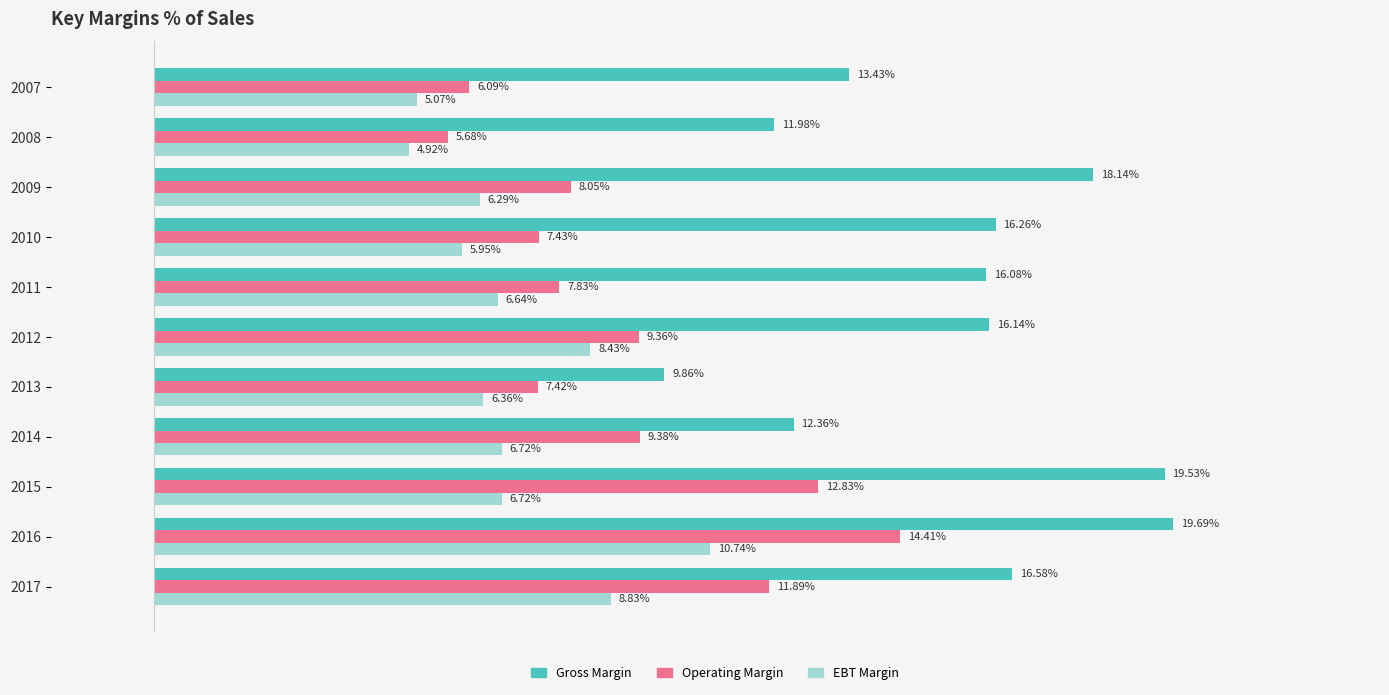

List the series in order of their peak value, lowest first.

EBT Margin, Operating Margin, Gross Margin